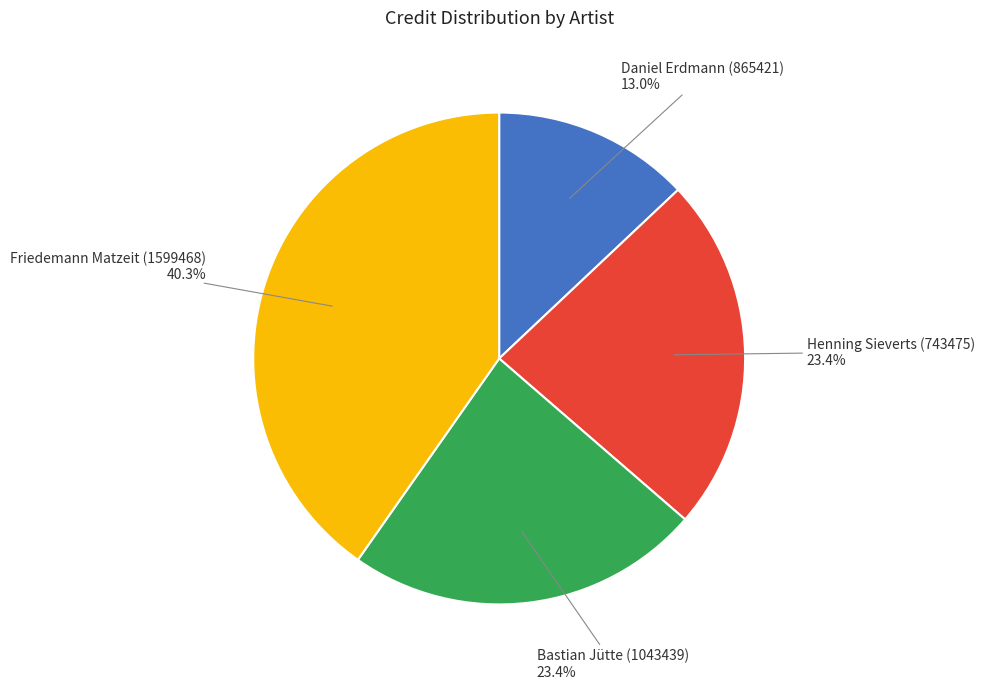

How many slices are in this pie chart?

4